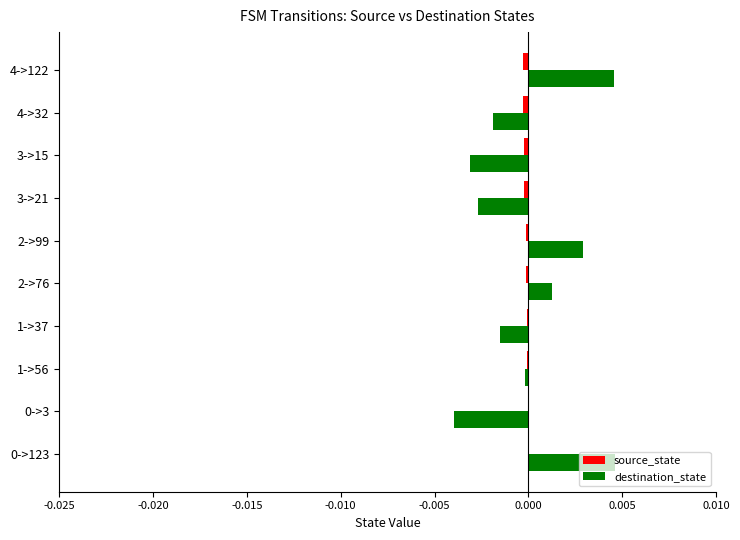

How many distinct data groups are displayed?

2